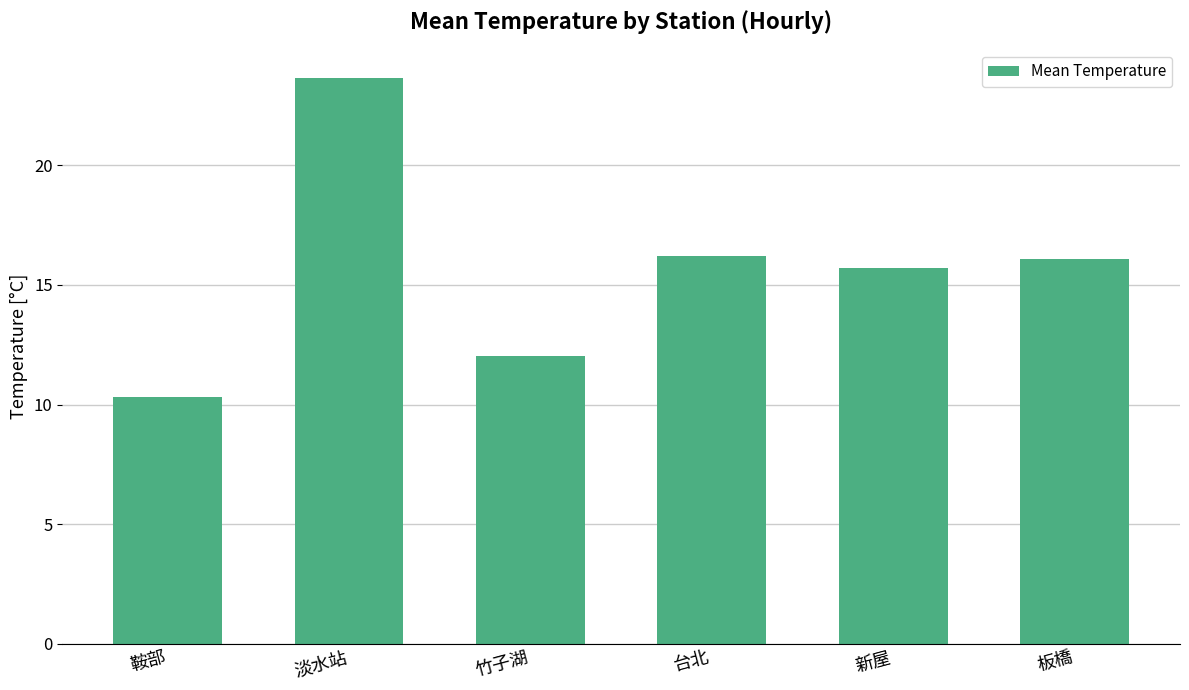

Which category has the highest value across all series?

淡水站